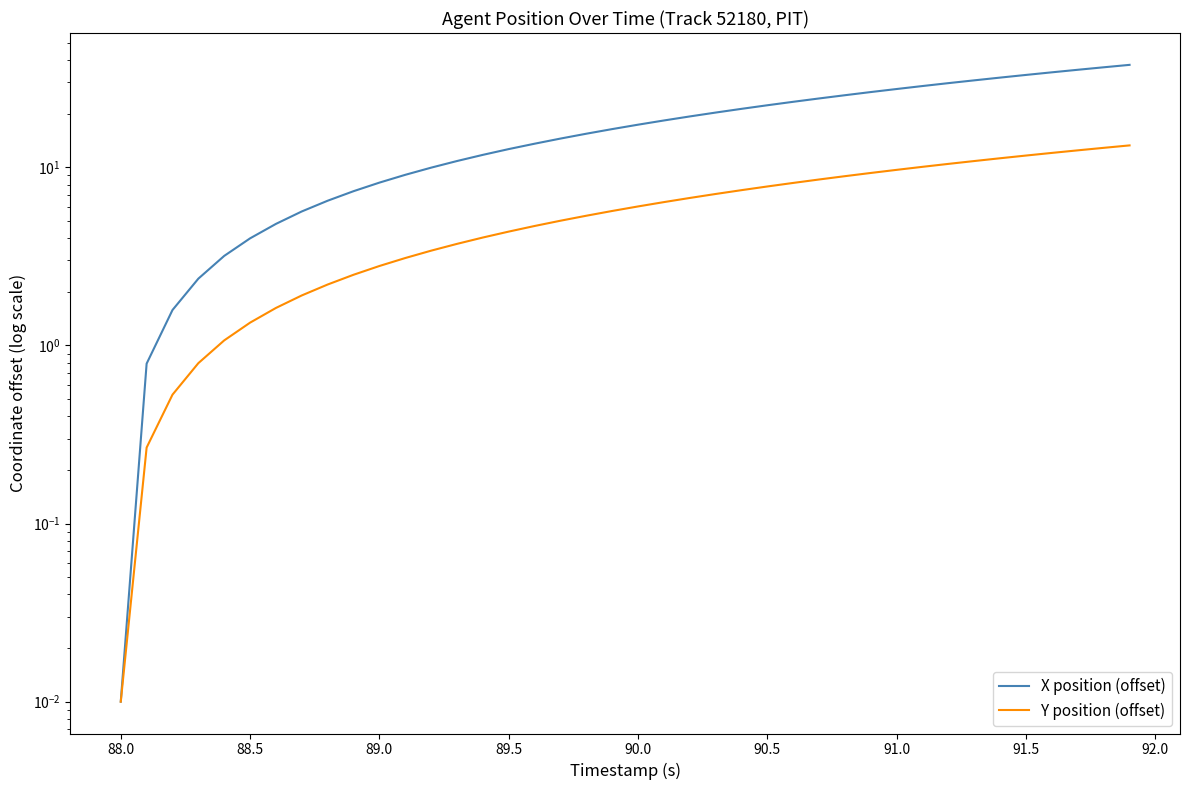

What is the difference between the second highest and minimum values in the Y position (offset) series?

12.8